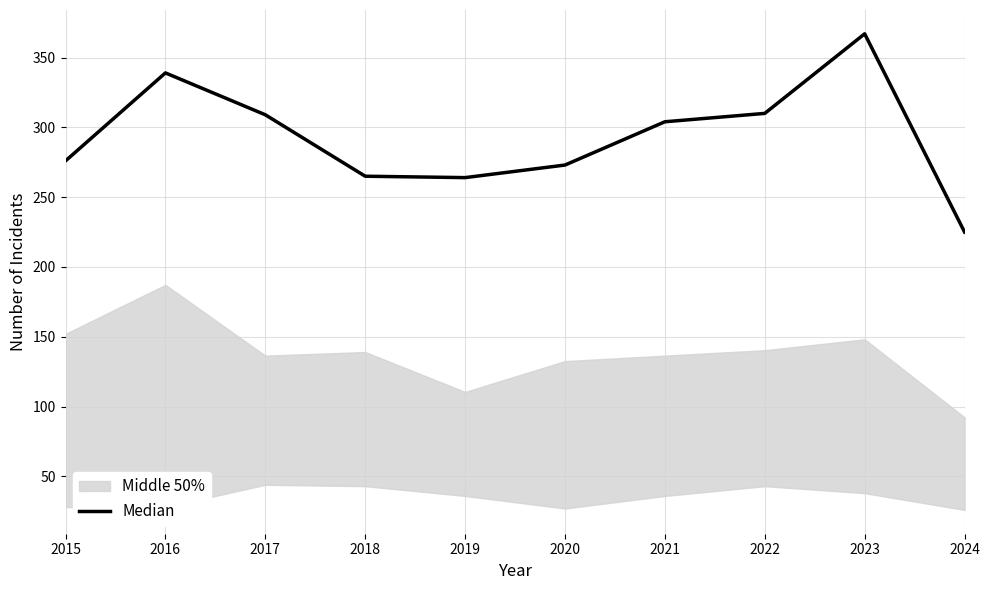

List the labels in order of value, largest first.

2023, 2016, 2022, 2017, 2021, 2015, 2020, 2018, 2019, 2024